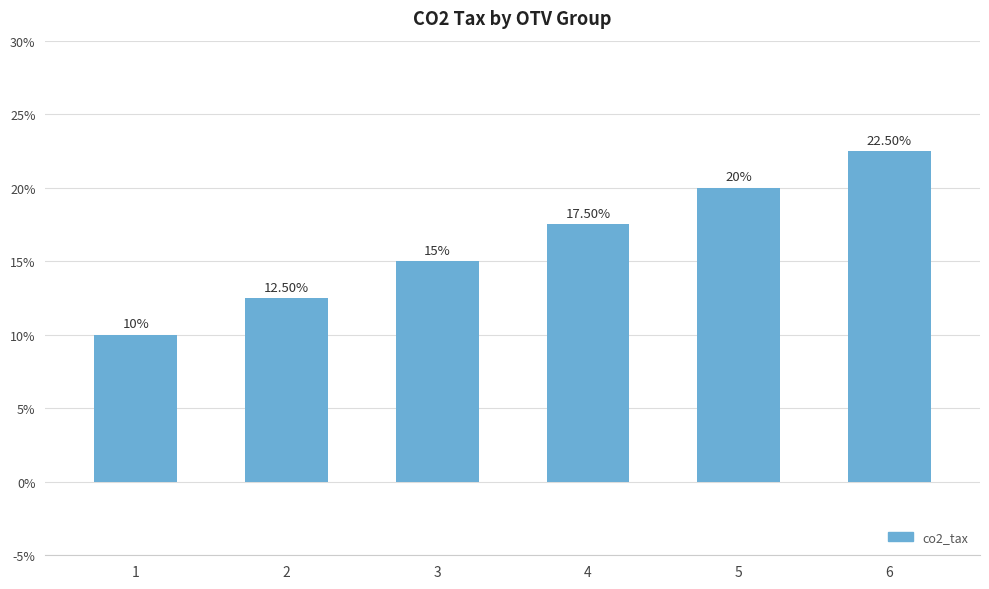

Reading left to right, list all the values displayed in this chart.

1=10.0	2=12.5	3=15.0	4=17.5	5=20.0	6=22.5